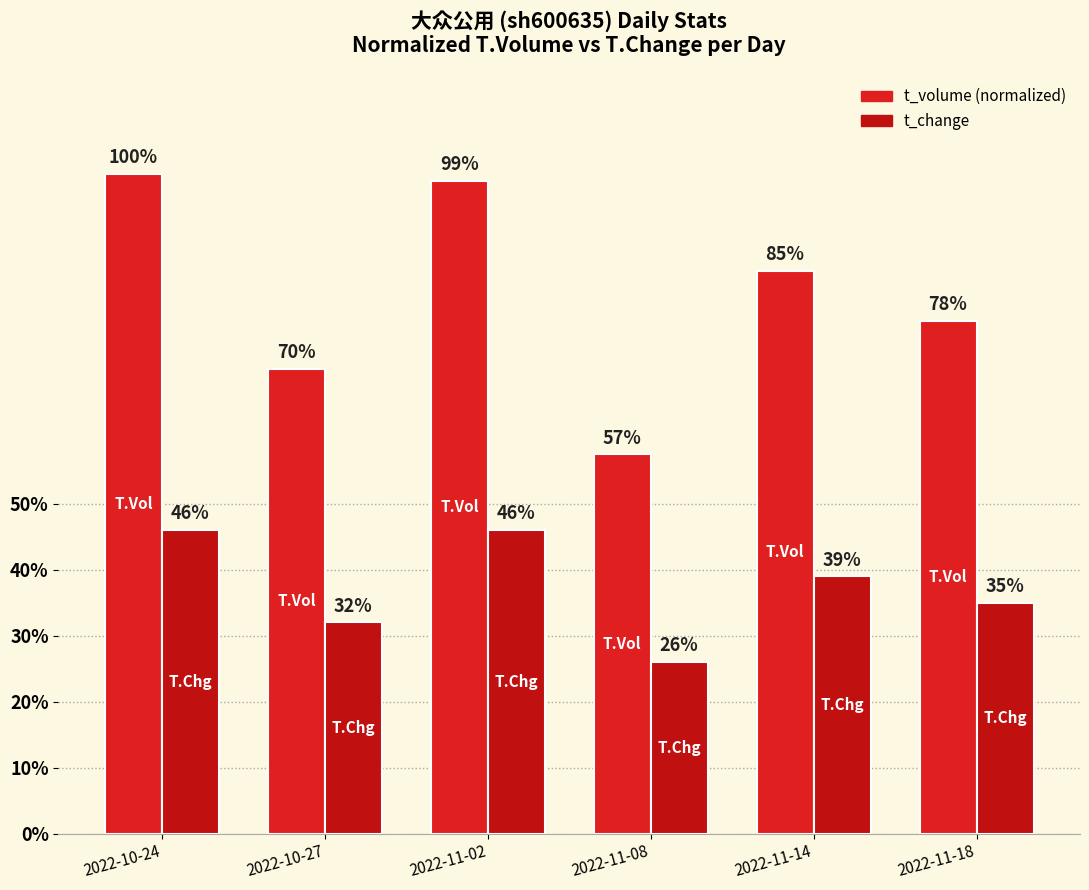

What is the smallest value displayed?

0.3